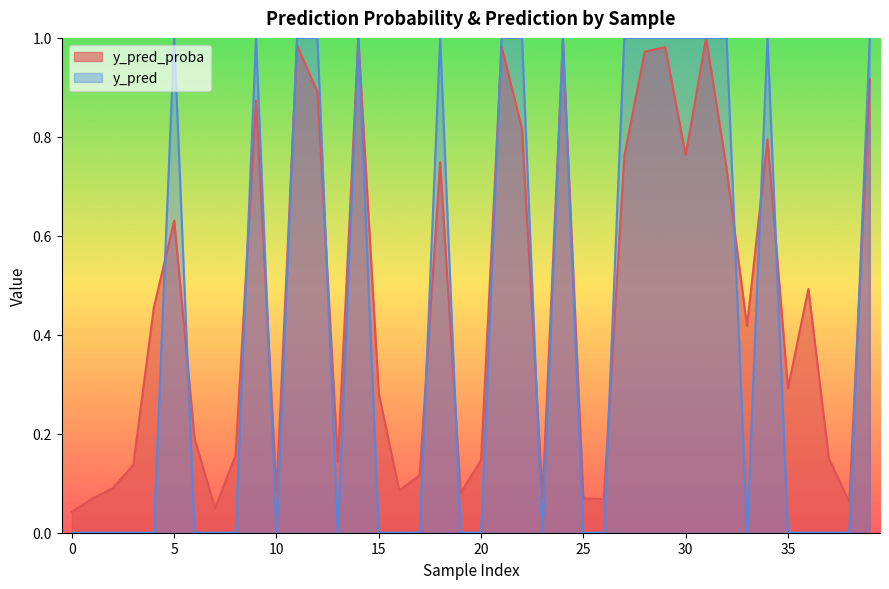

Which series has the widest spread of values?

y_pred